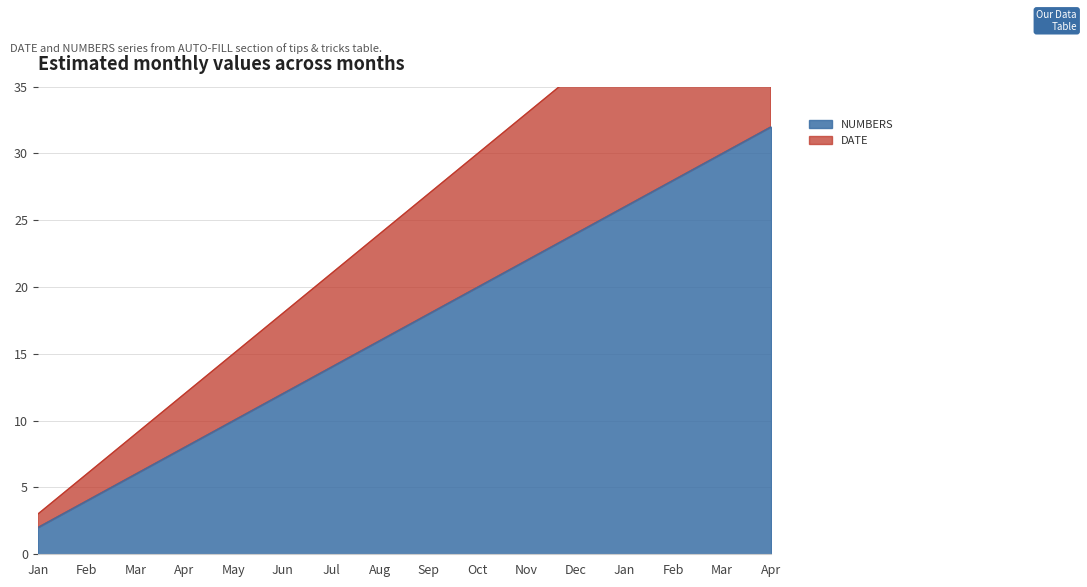

Which category has the highest value in the DATE series?

Apr